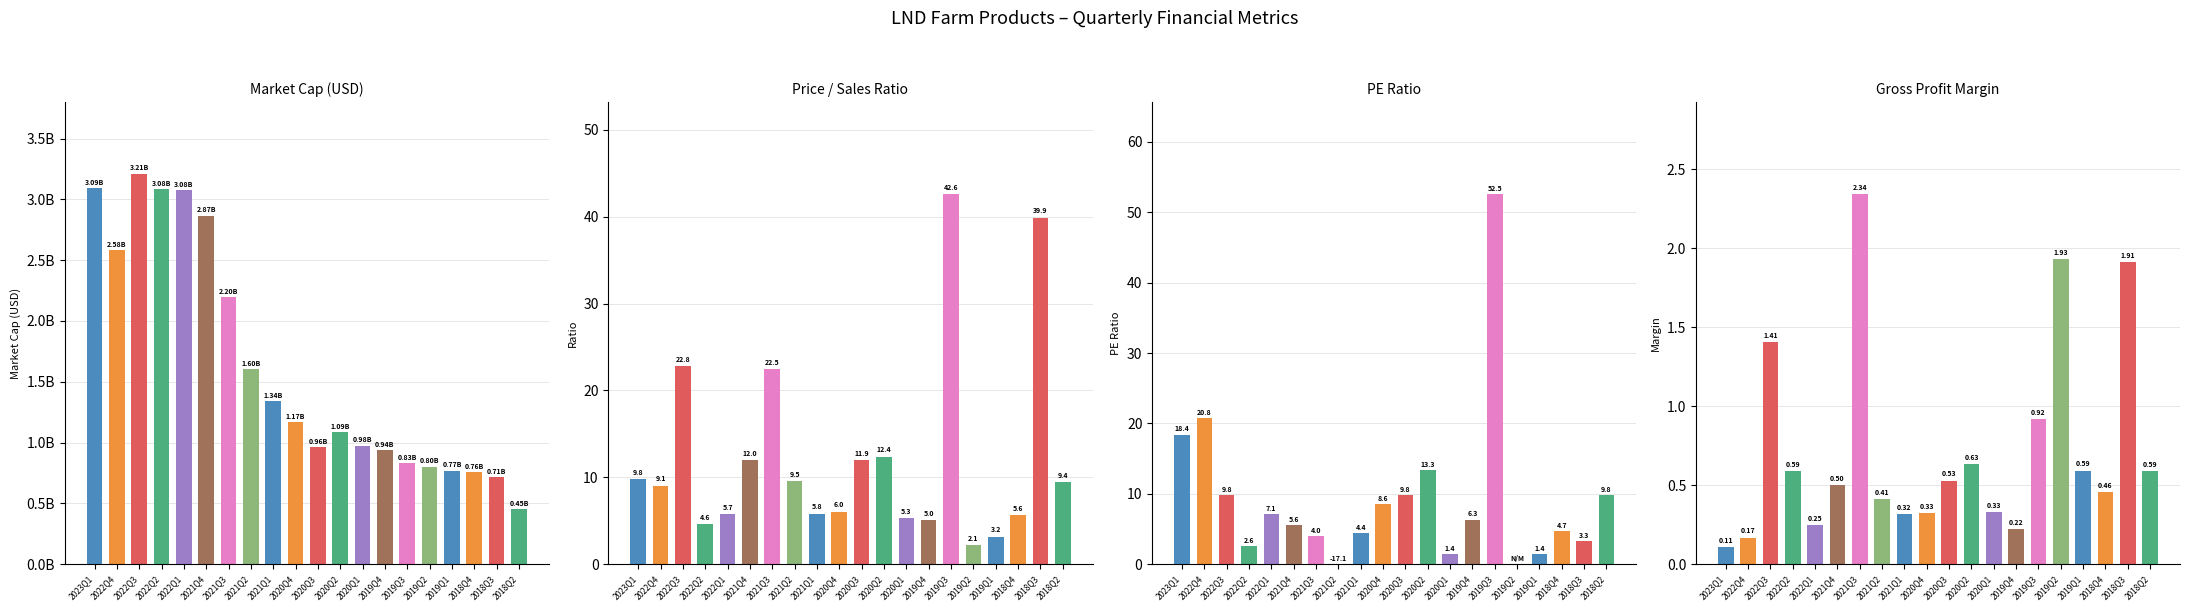

What is the approximate value of peRatio at 2023Q1?

18.4